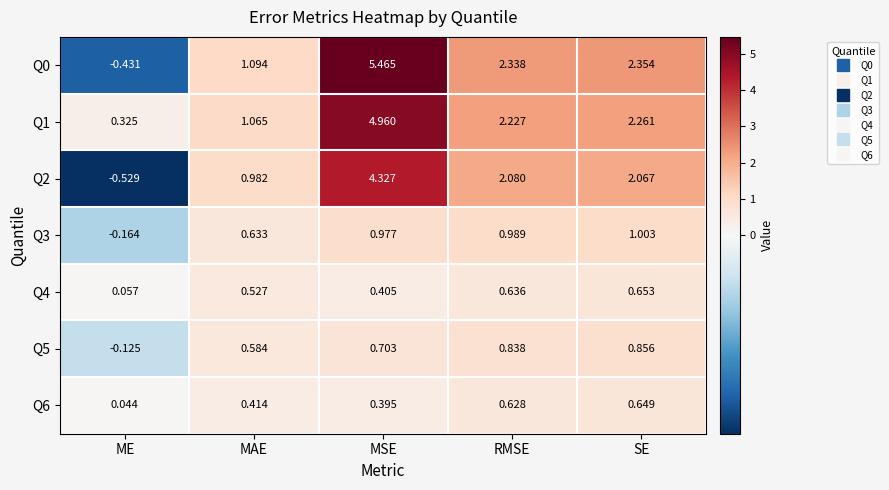

At which label does Q1 first exceed 2?

MSE